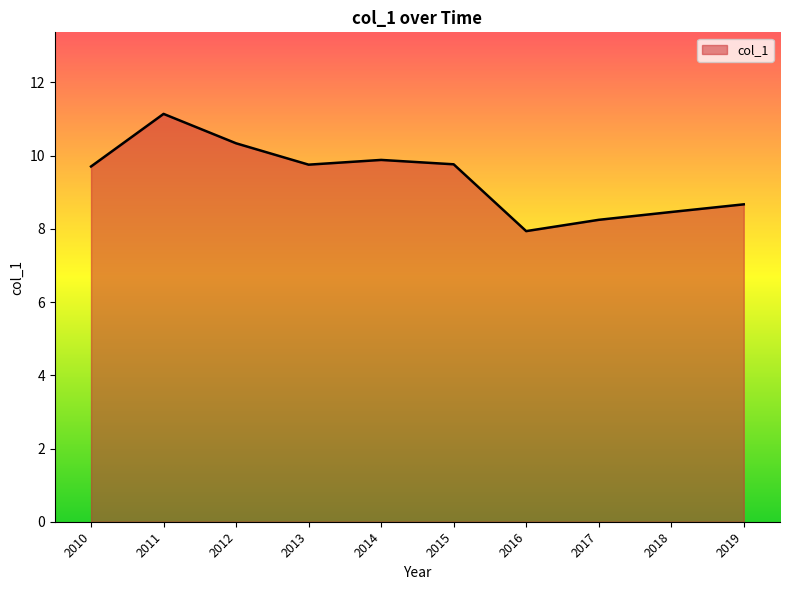

At which label does the data first exceed 9?

2010